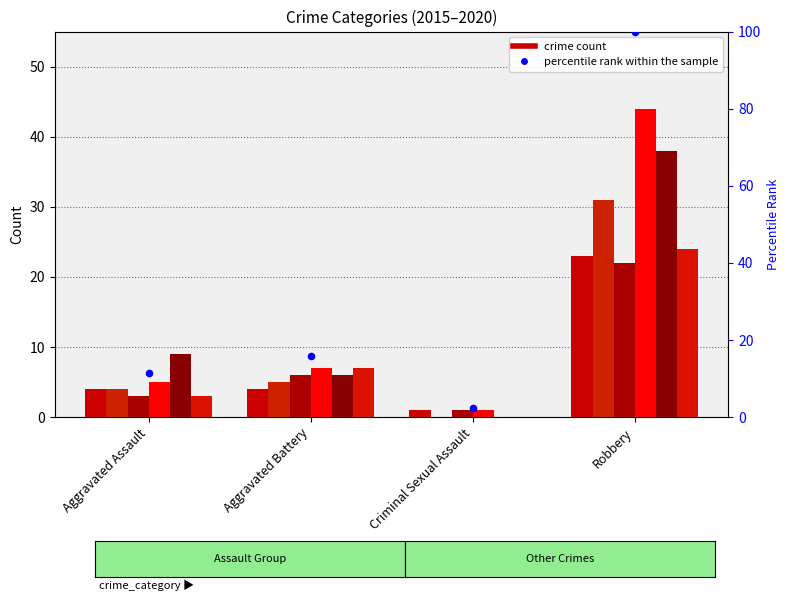

Approximately how many times larger is the value at Robbery compared to Aggravated Battery?

6.3